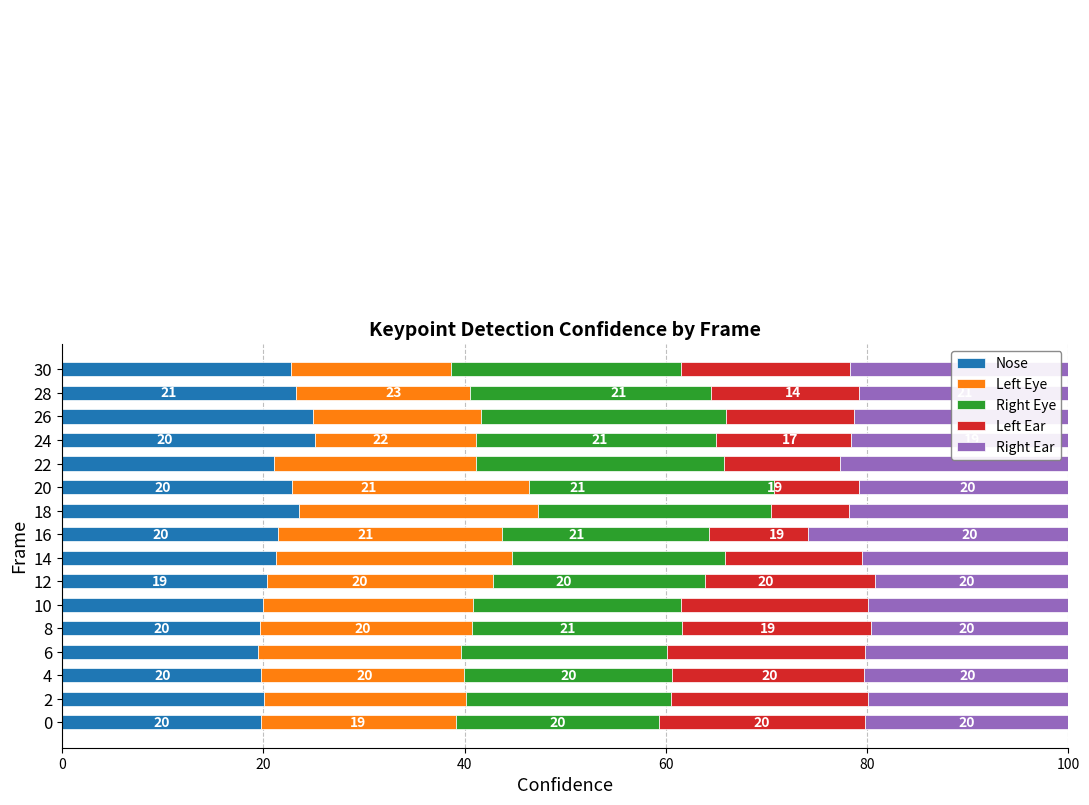

What is the total value across all series at 26?

100.0